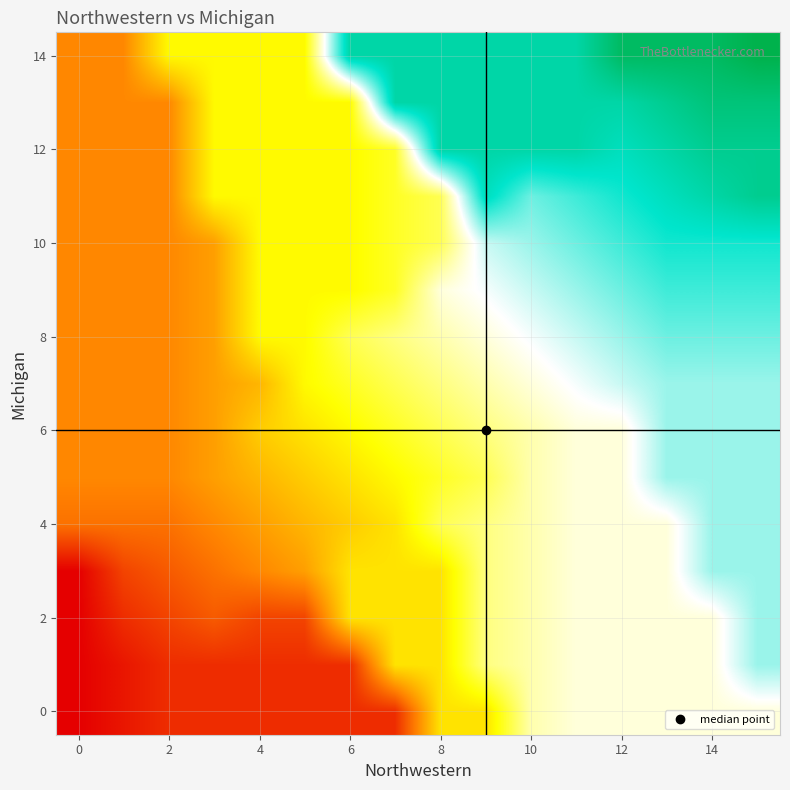

Which series has the largest range (max minus min)?

14